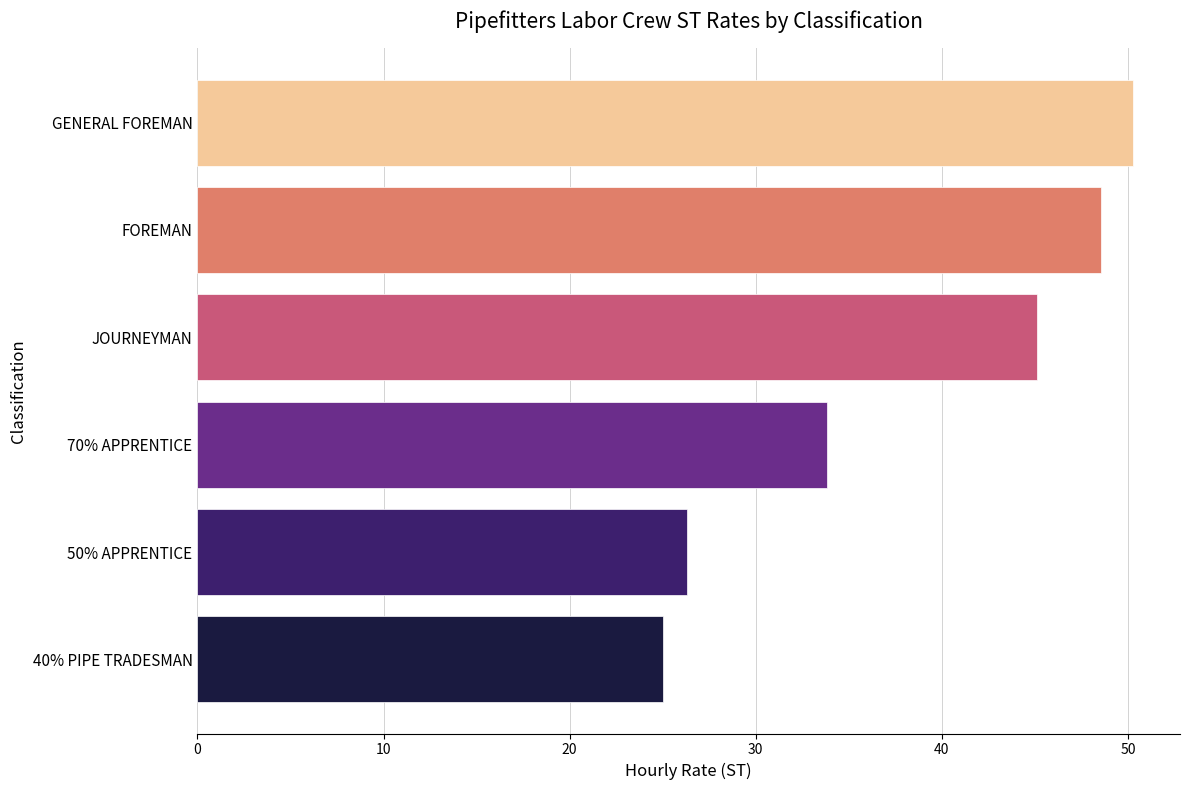

Reading bottom to top, transcribe all the data shown in this chart.

40% PIPE TRADESMAN=25.0	50% APPRENTICE=26.3	70% APPRENTICE=33.8	JOURNEYMAN=45.1	FOREMAN=48.6	GENERAL FOREMAN=50.3